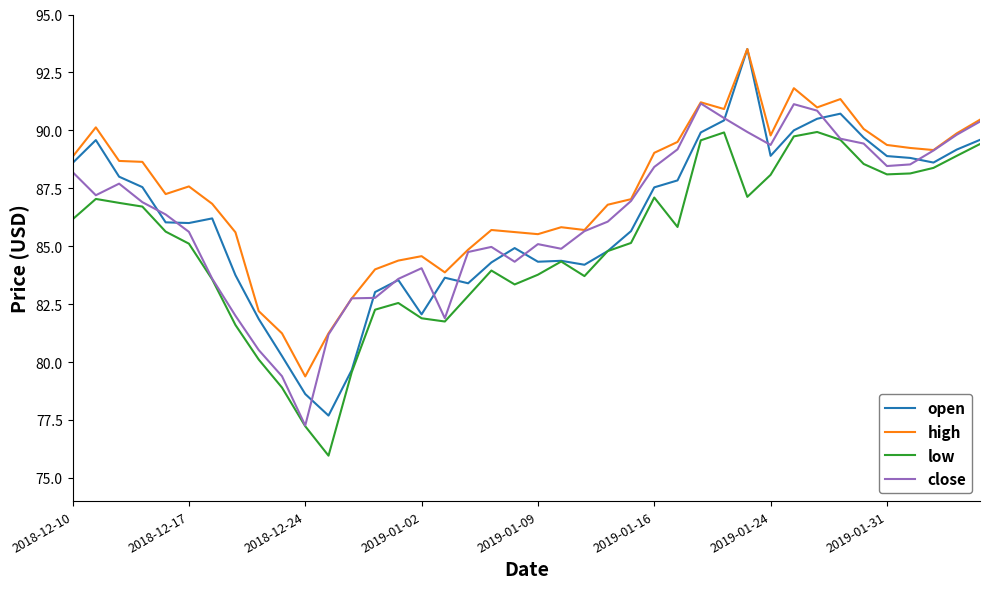

What is the smallest value displayed?

76.0